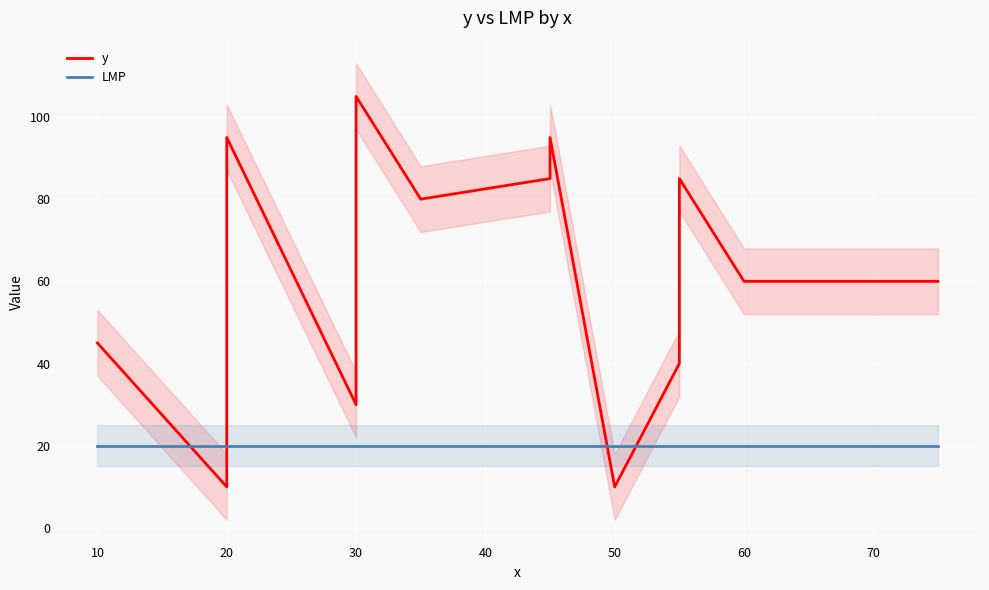

Reading left to right, what are all the values shown in this chart?

y: 45	10	95	30	60	105	80	85	95	10	40	85	60	60
LMP: 20	20	20	20	20	20	20	20	20	20	20	20	20	20